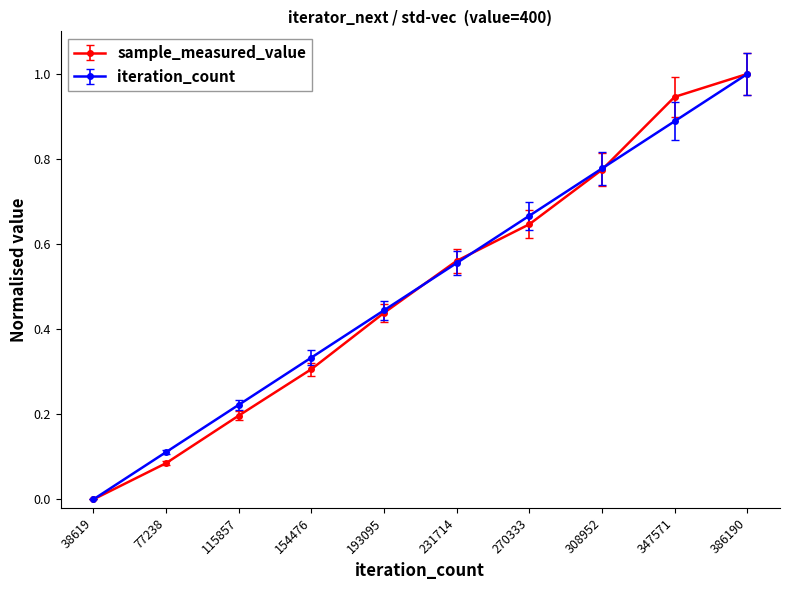

List the labels in order of sample_measured_value value, smallest first.

38619, 77238, 115857, 154476, 193095, 231714, 270333, 308952, 347571, 386190